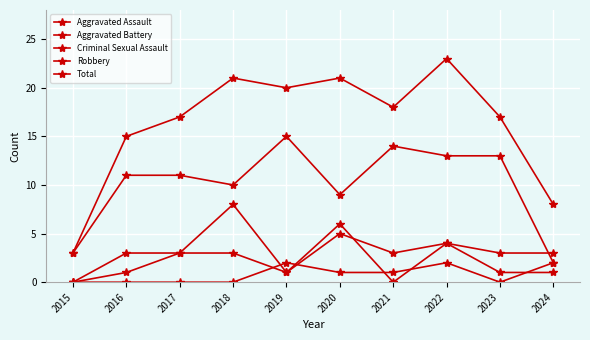

What is the difference between the Robbery values at 2023 and 2020?

4